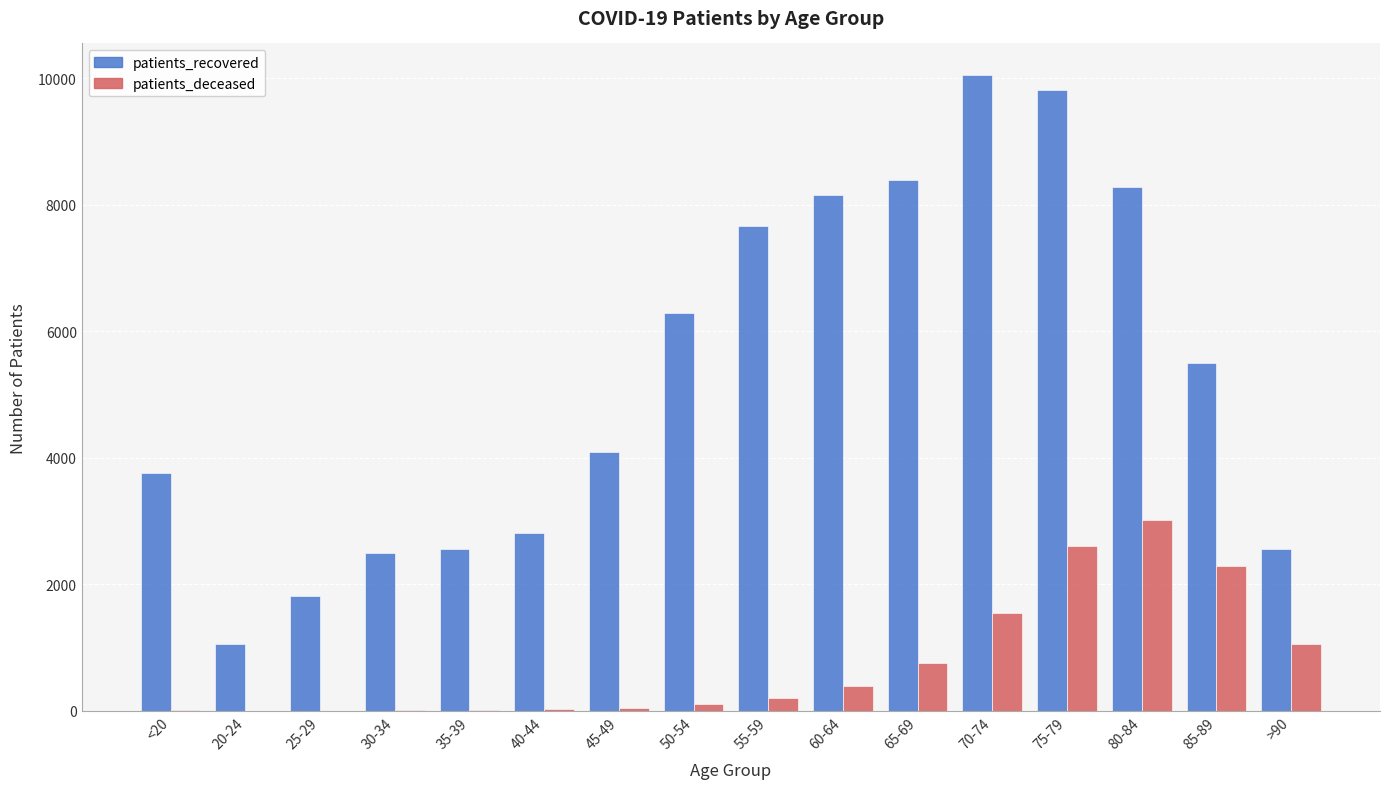

Does the chart contain stacked bars?

No